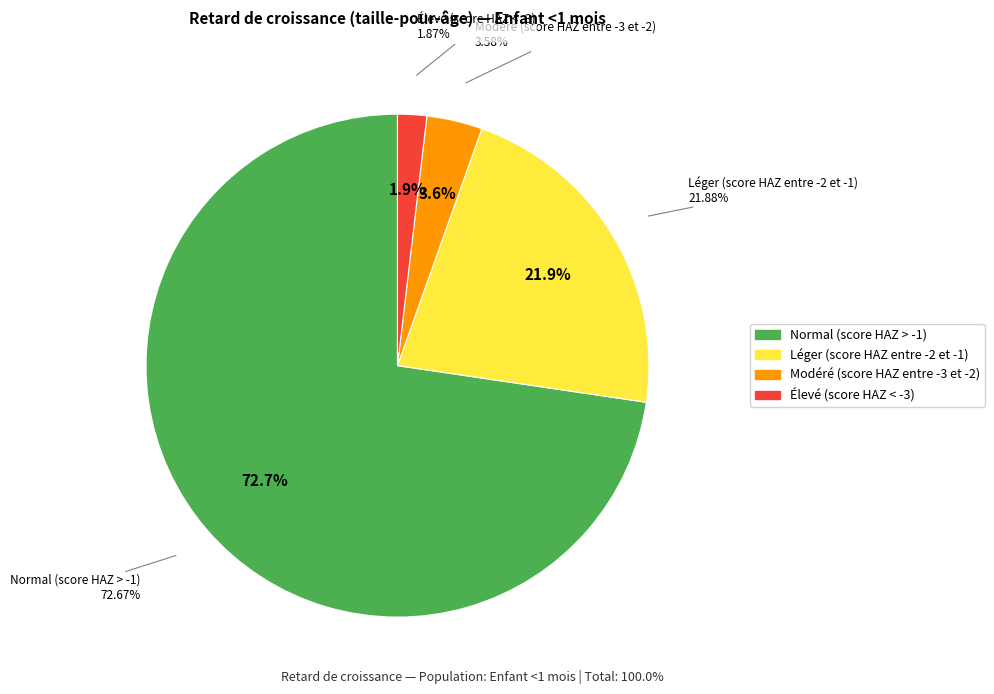

To the nearest percent, what is the average slice percentage?

25%